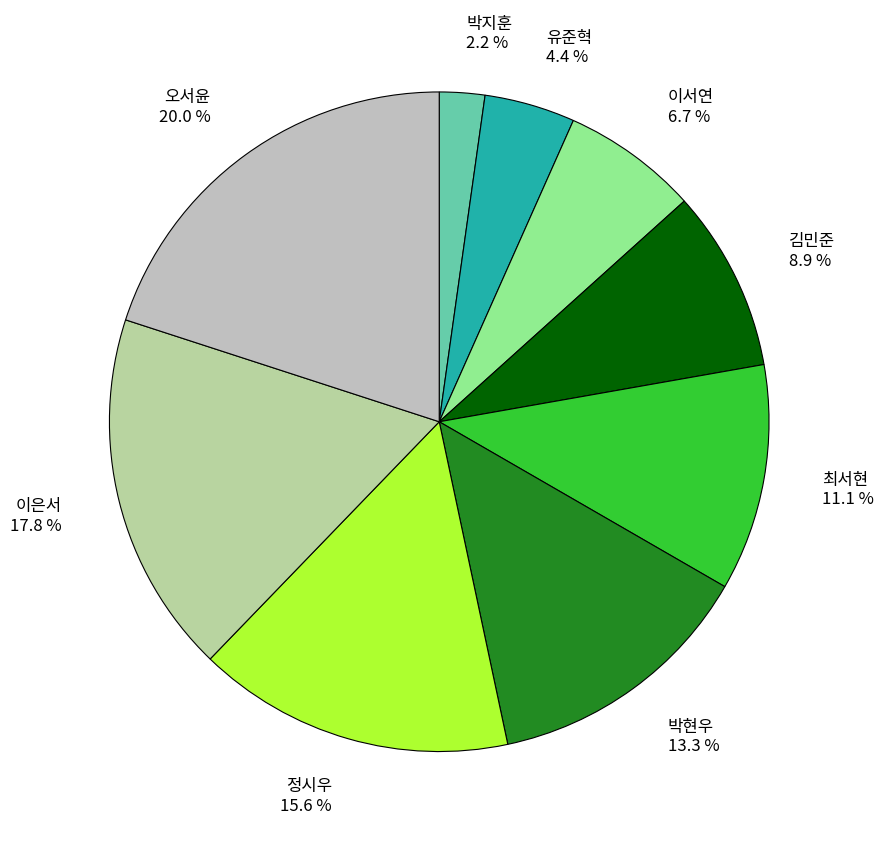

Rank the categories by value from lowest to highest.

박지훈, 유준혁, 이서연, 김민준, 최서현, 박현우, 정시우, 이은서, 오서윤